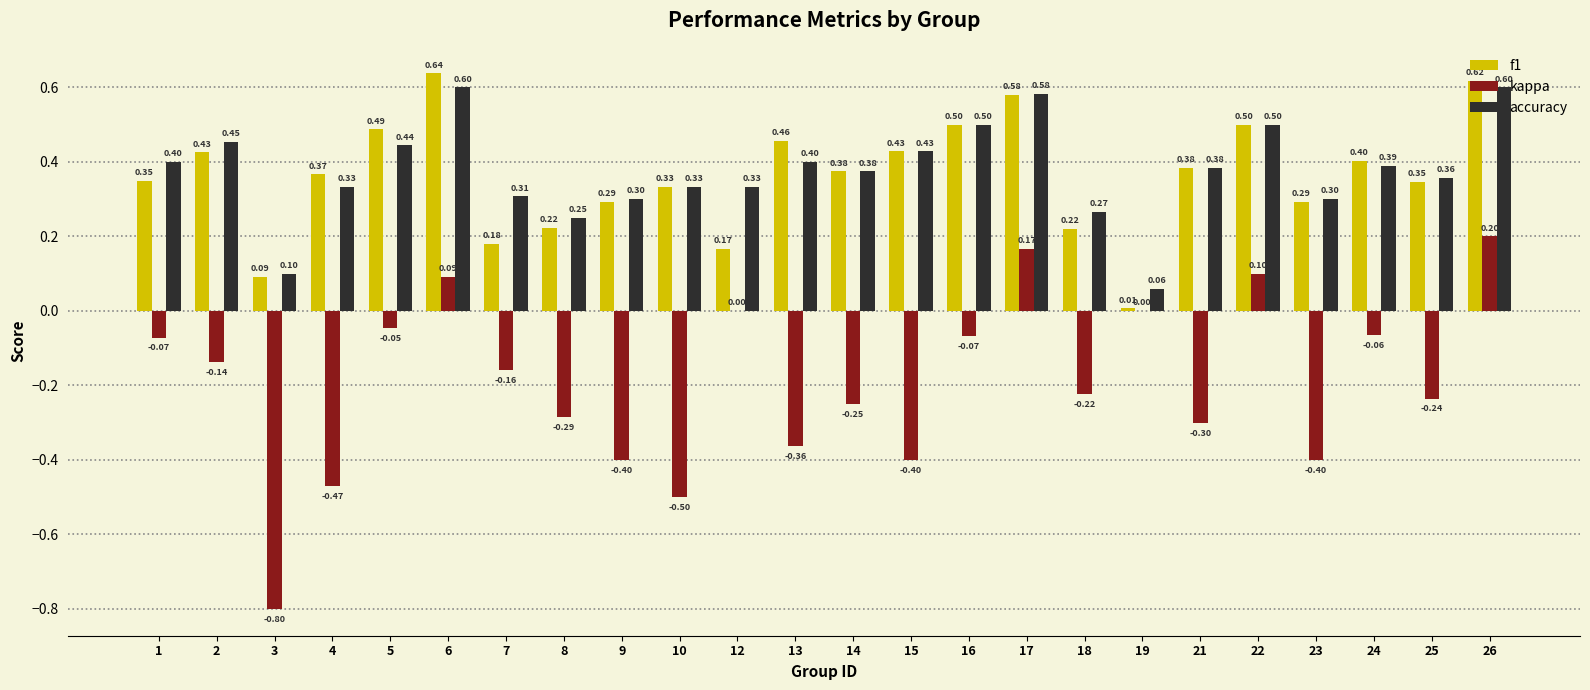

Which series changed the most between 2 and 26?

kappa